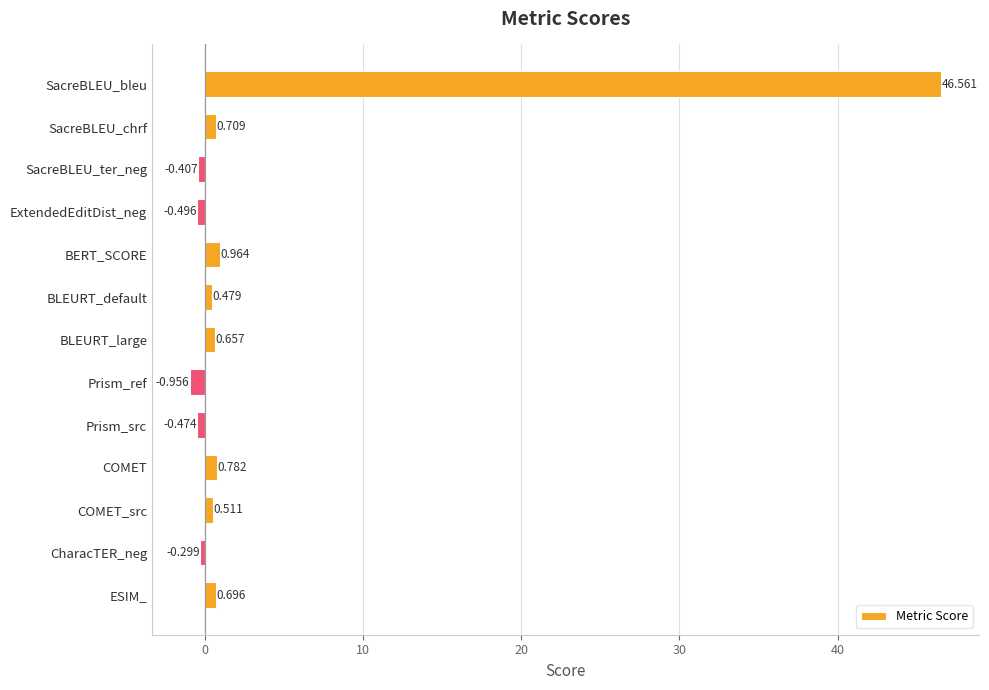

What is the difference between the maximum and minimum values?

47.5